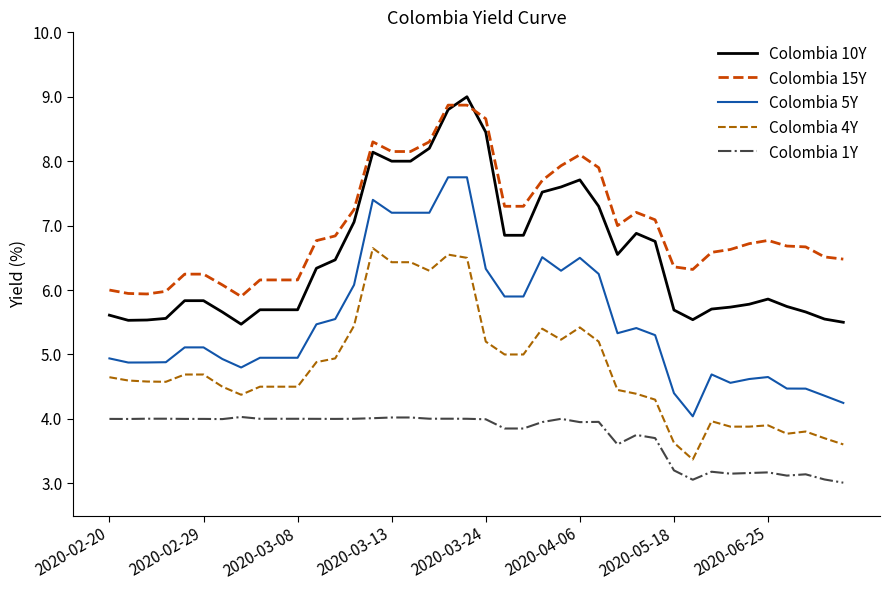

True or false: Colombia 10Y and Colombia 4Y intersect in this chart.

False